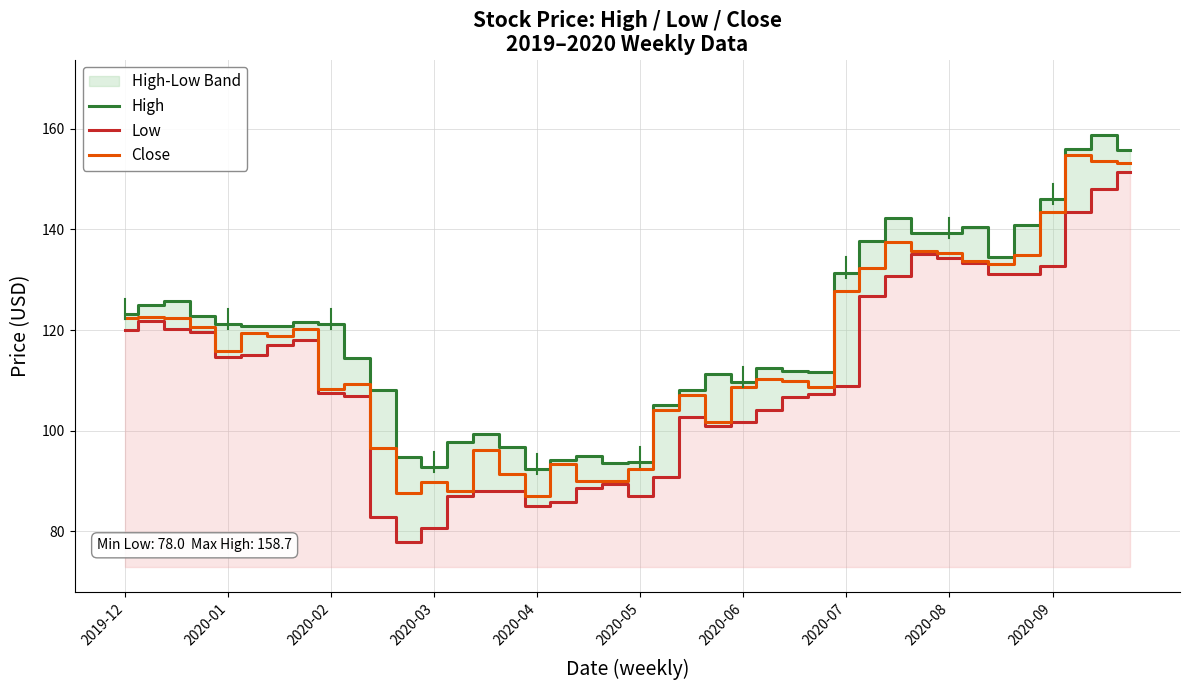

True or false: Close has a value of 28.3 at 2020-04.

False